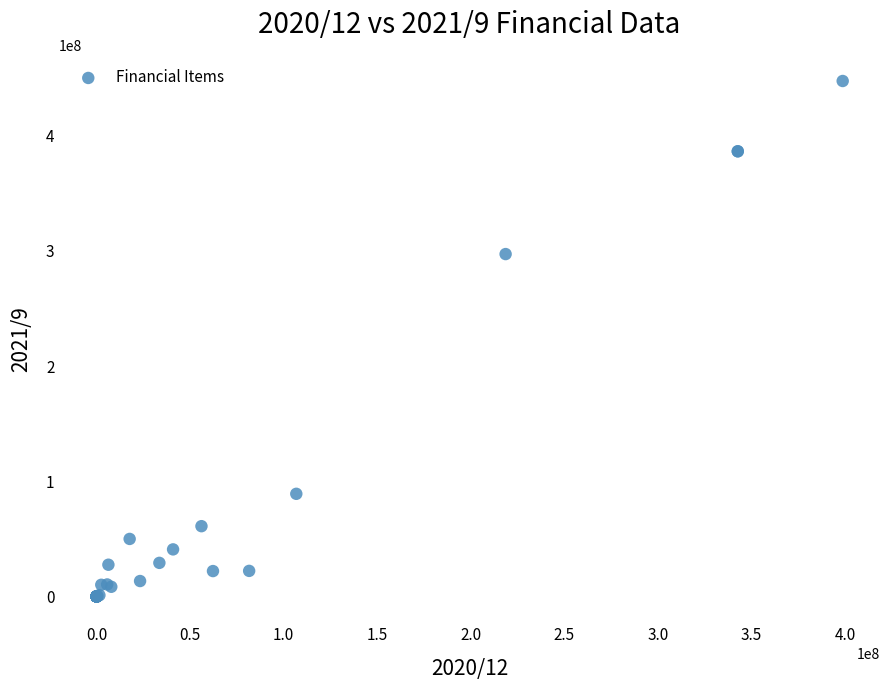

What Y value in the scatter plot is closest to 223756170?

297257568